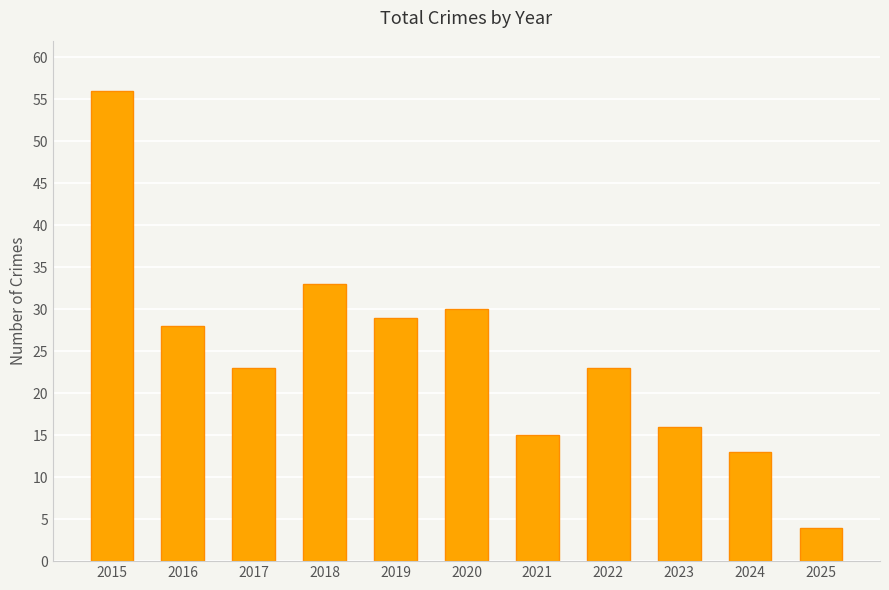

True or false: the data shows 42 at 2020.

False